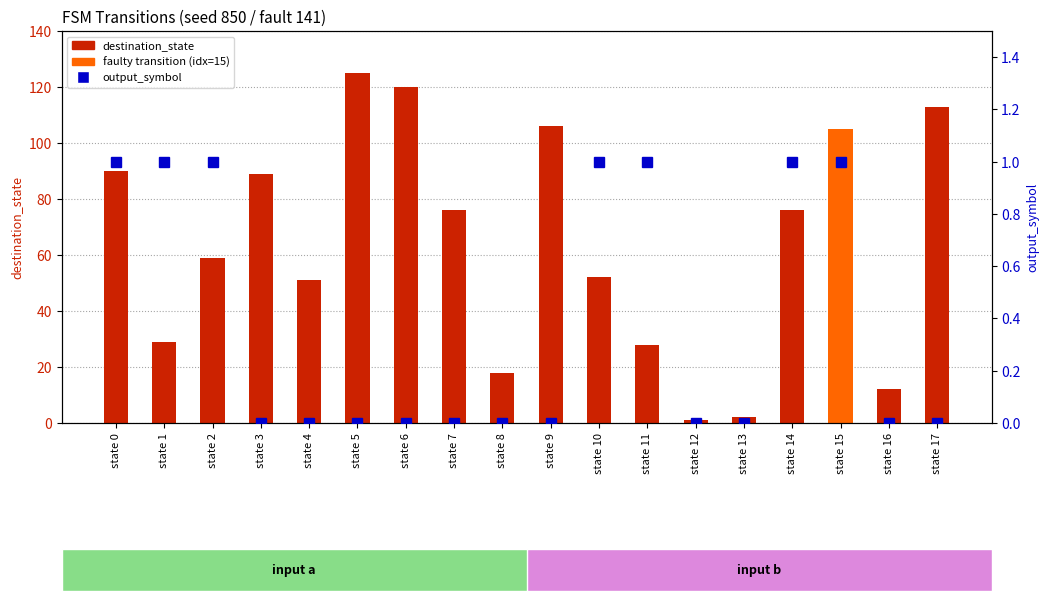

What is the sum of the output_symbol values at state 2 and state 3?

1